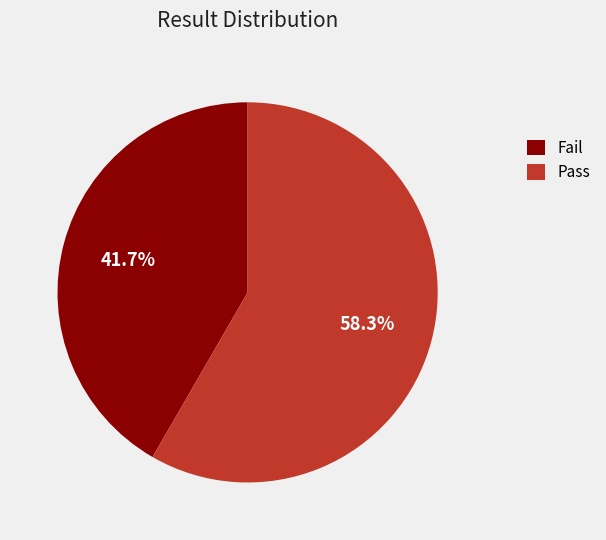

To the nearest percent, what is the difference between the Fail and Pass slice percentages?

17%